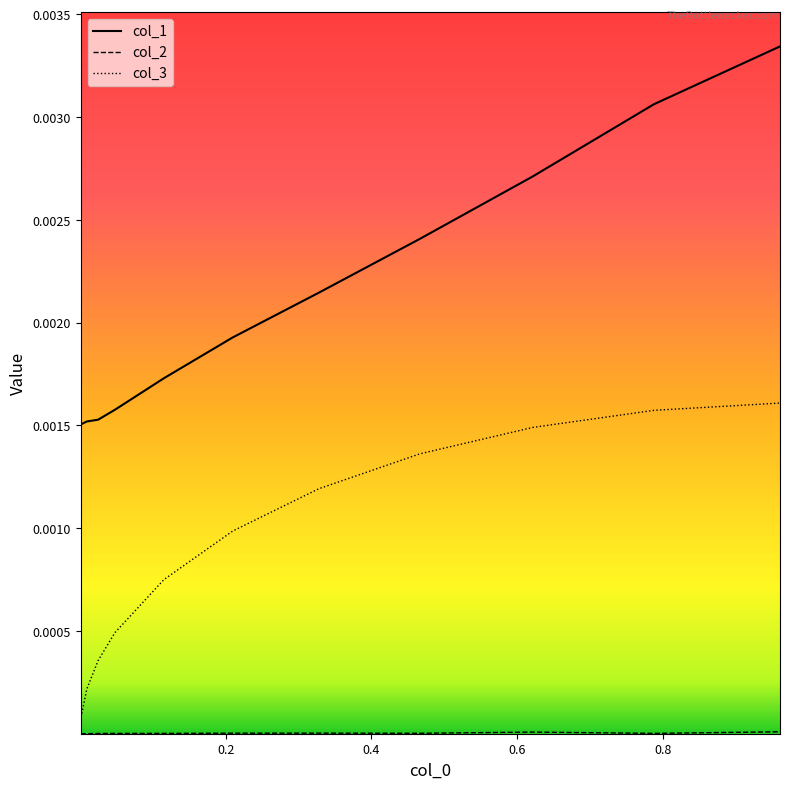

Which series has the widest spread of values?

col_1